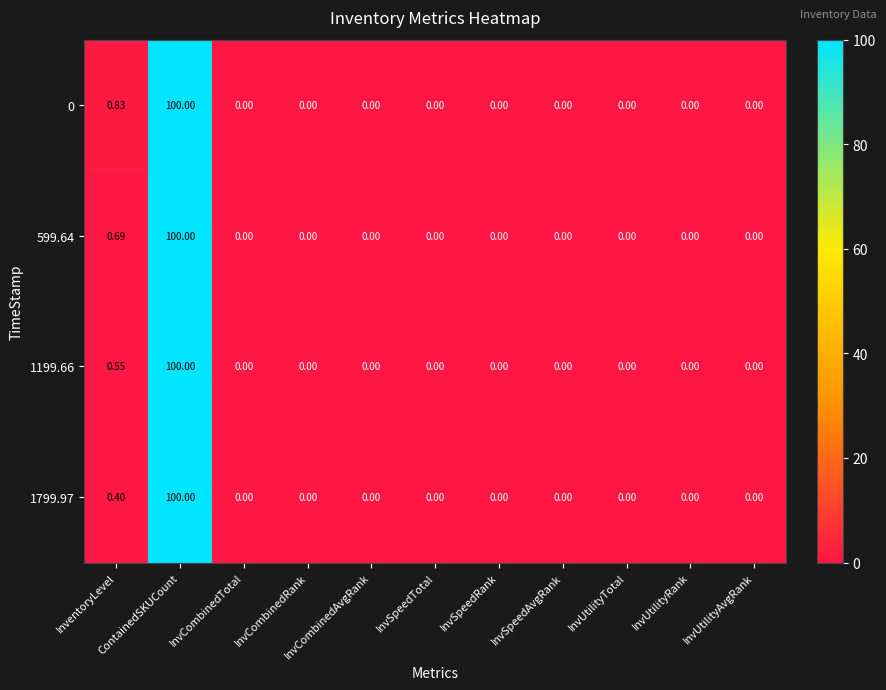

What is the maximum value shown in the chart?

100.0